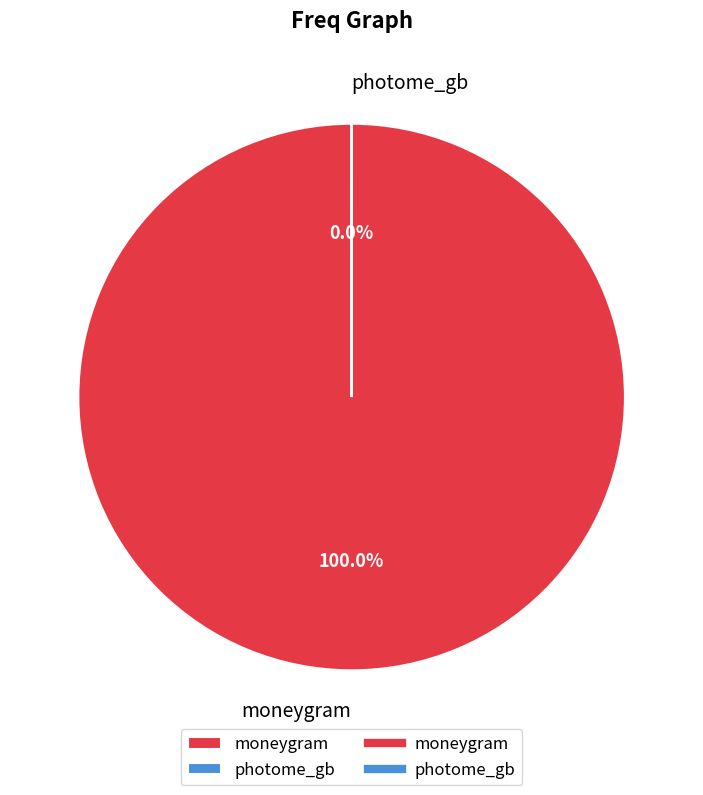

What is the change in value from moneygram to photome_gb?

-67807715